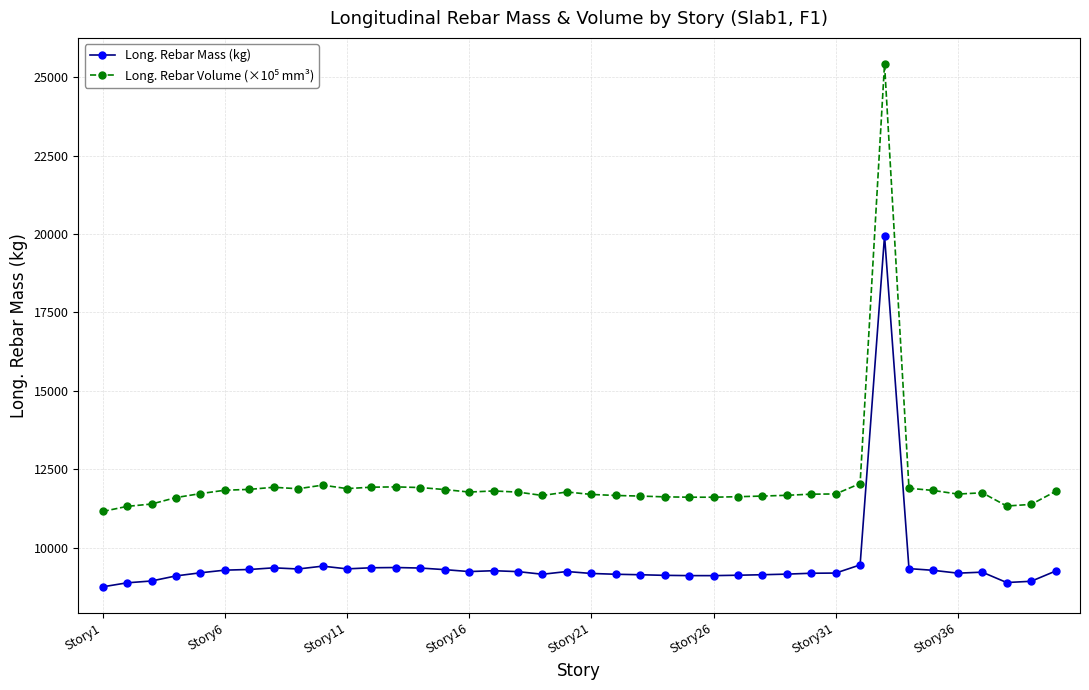

How many categories are shown in the chart?

40